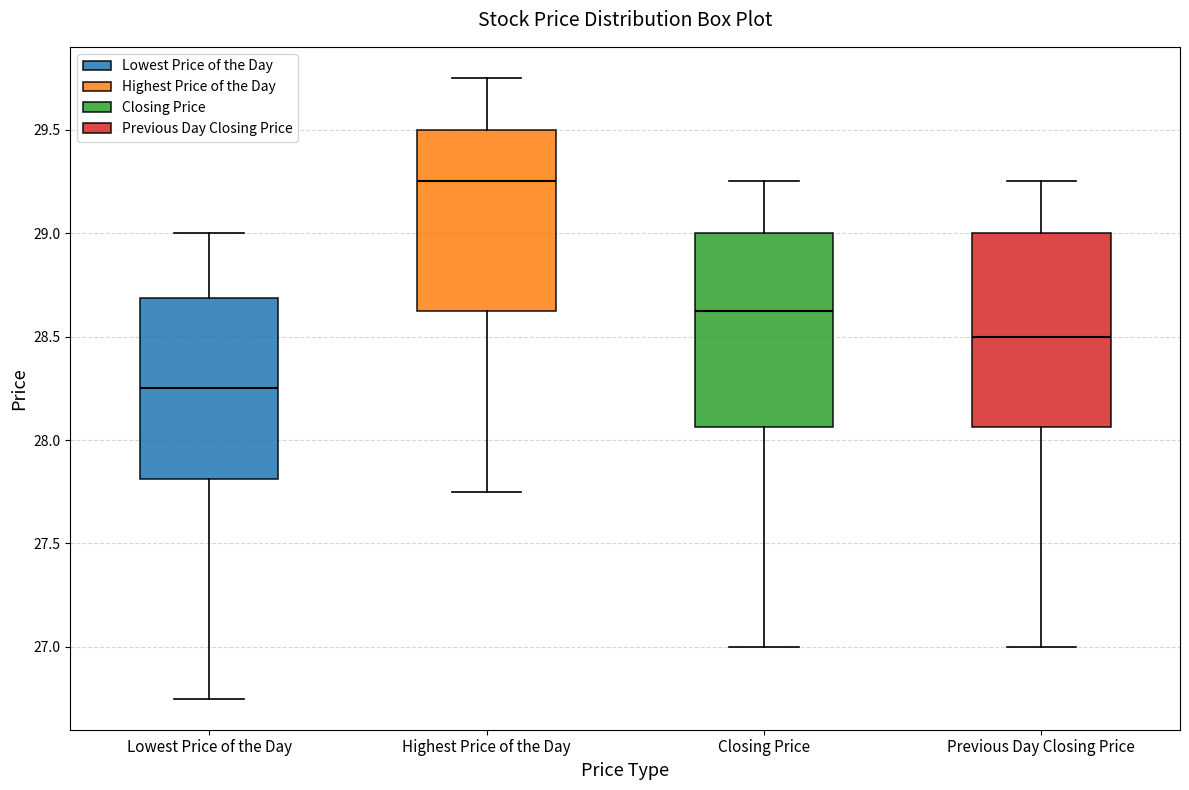

Reading left to right, transcribe this box plot: for each box, give where its median line is, the range the box spans, and where its two whiskers end, as read against the y-axis. The values are not printed on the chart, so give them approximately, as read against the axis.

Lowest Price of the Day: median 28.25, box 27.80 to 28.70, whiskers 26.75 to 29.00
Highest Price of the Day: median 29.25, box 28.65 to 29.50, whiskers 27.75 to 29.75
Closing Price: median 28.65, box 28.05 to 29.00, whiskers 27.00 to 29.25
Previous Day Closing Price: median 28.50, box 28.05 to 29.00, whiskers 27.00 to 29.25